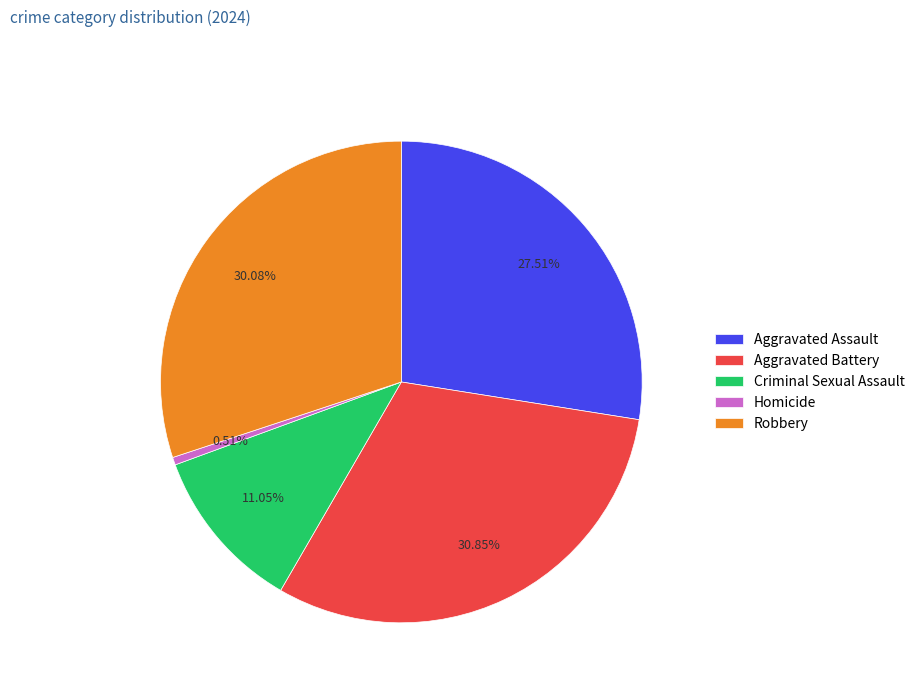

Count the number of slices in the pie.

5